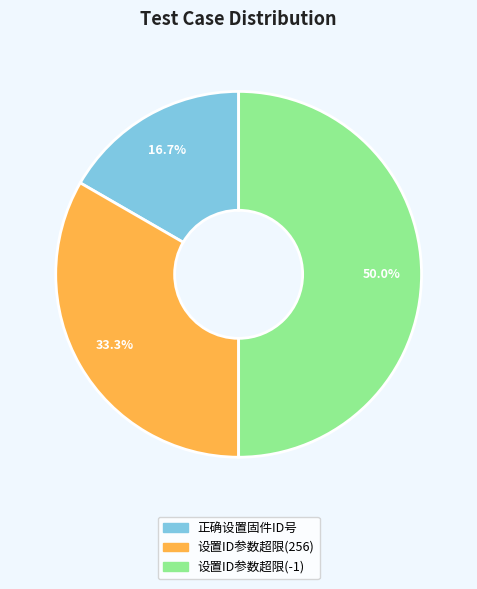

What percentage do 设置ID参数超限(-1) and 正确设置固件ID号 together represent?

66.7%